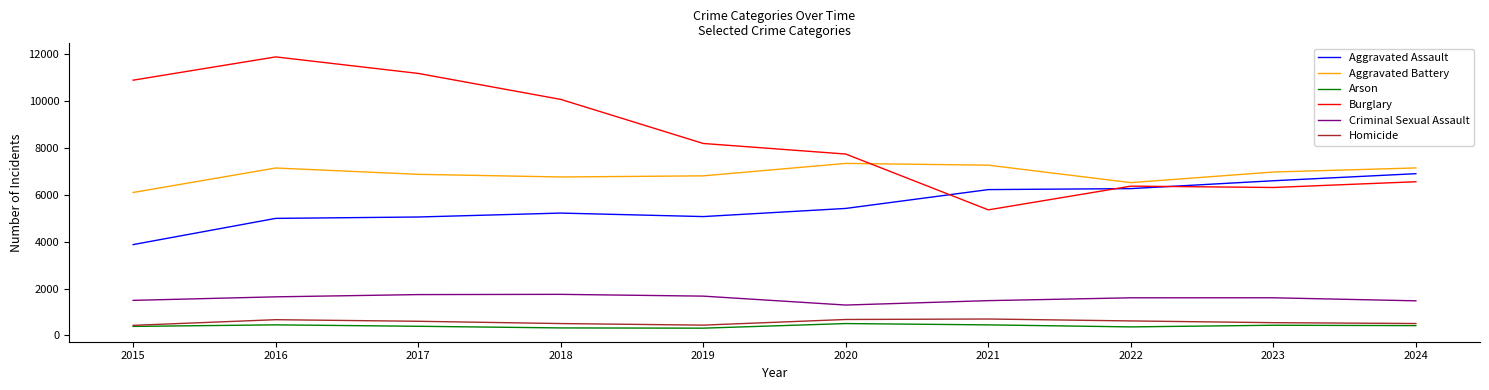

How many lines are shown in the chart?

6